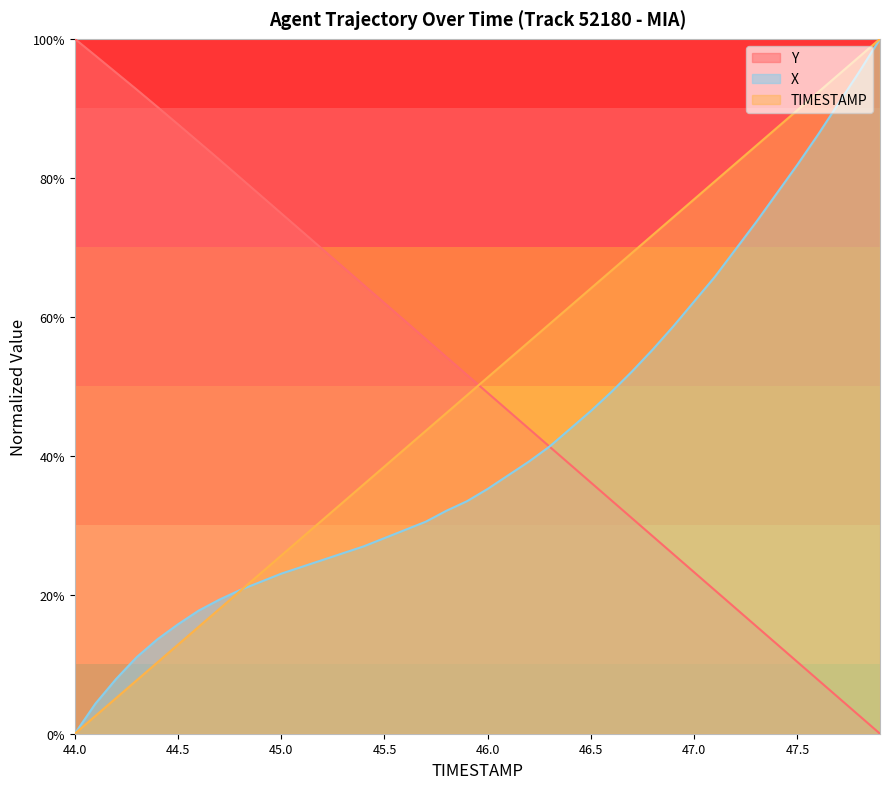

Between 45.0 and 46.8, which is larger?

46.8